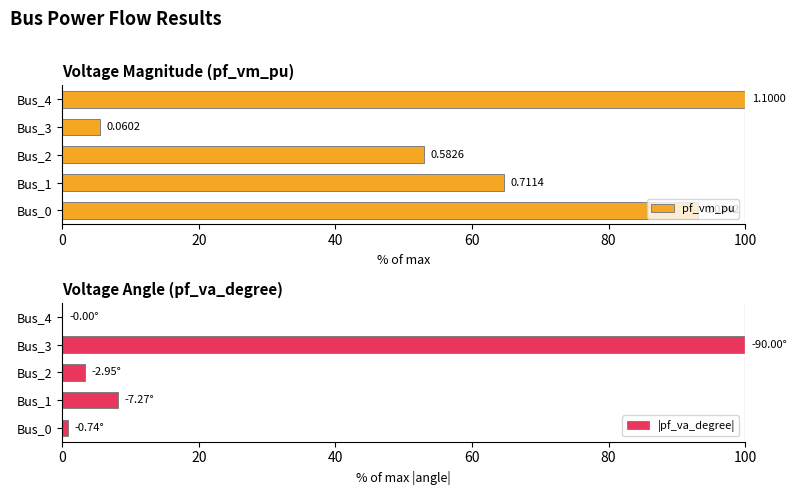

What is the sum of all |pf_va_degree| values?

112.2